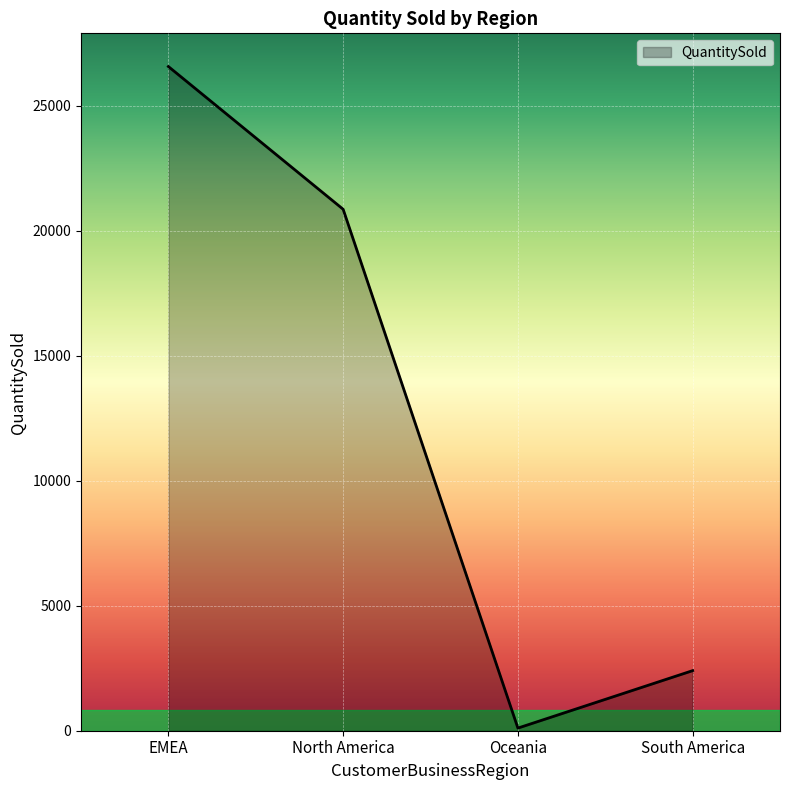

Where is the data nearest to the value 13332?

North America